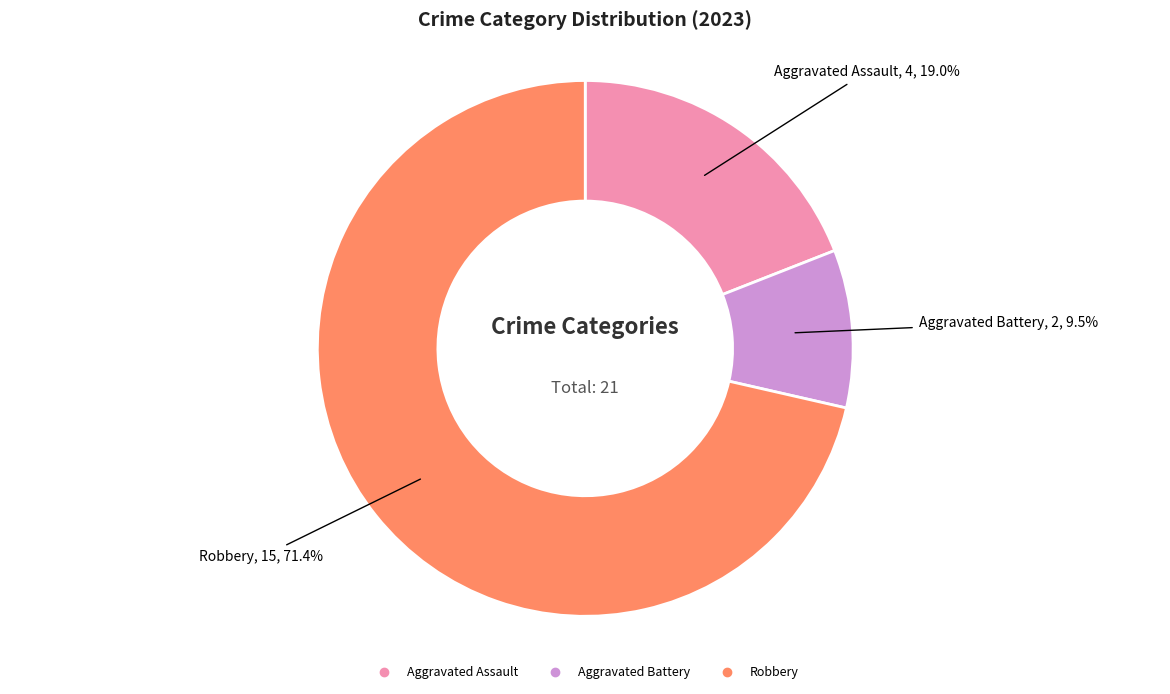

Is there a majority slice in this chart?

Yes